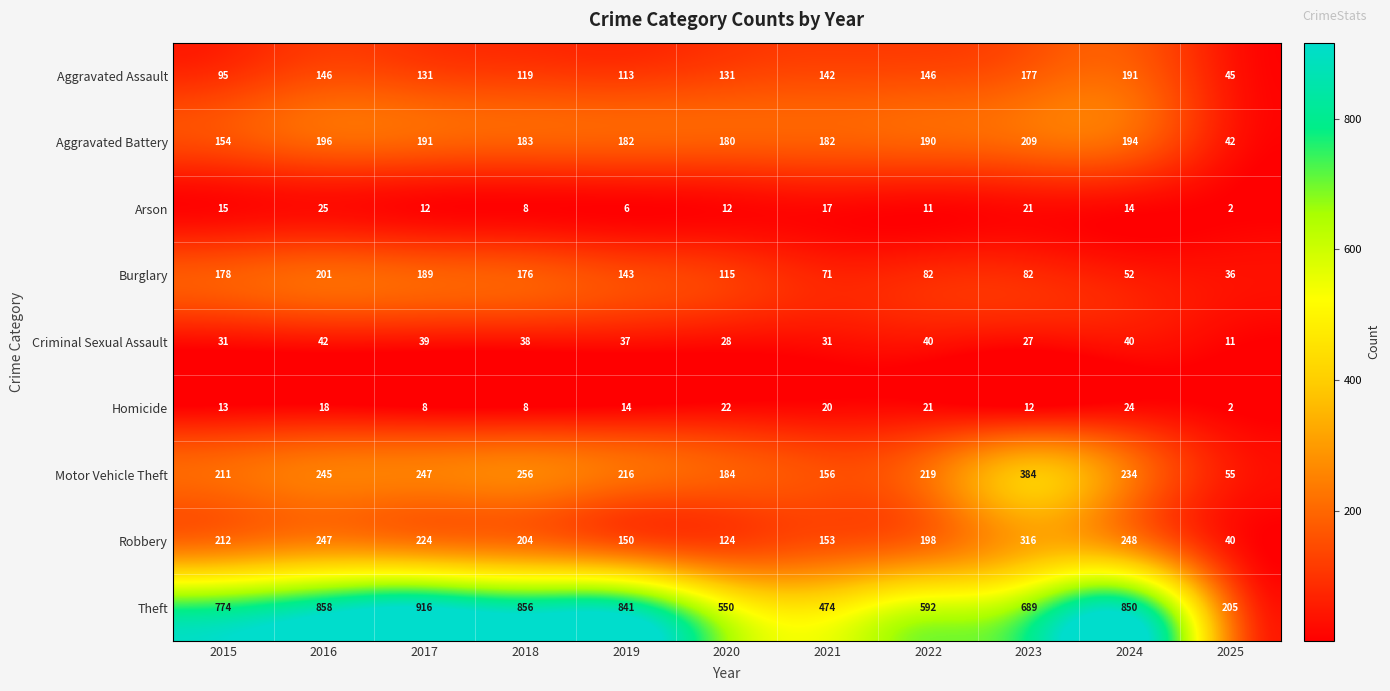

What is the difference between the maximum and minimum values in the Burglary series?

165